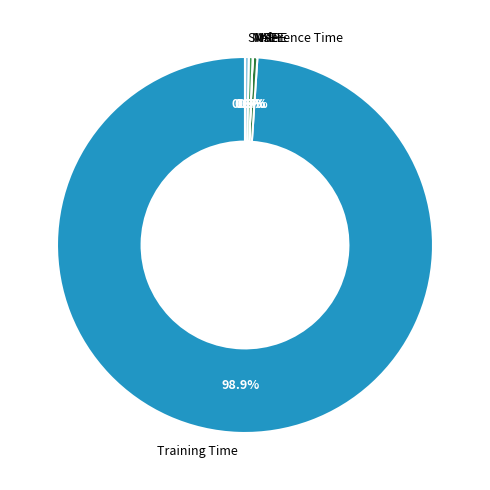

Which category has the biggest portion of the pie?

Training Time